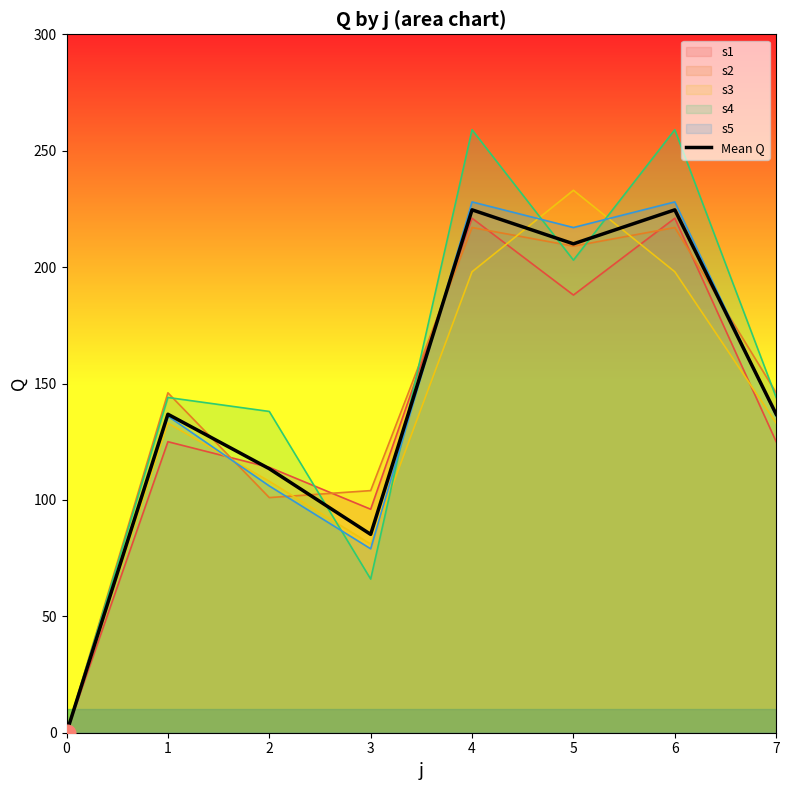

At which category does the data reach its first local peak?

1